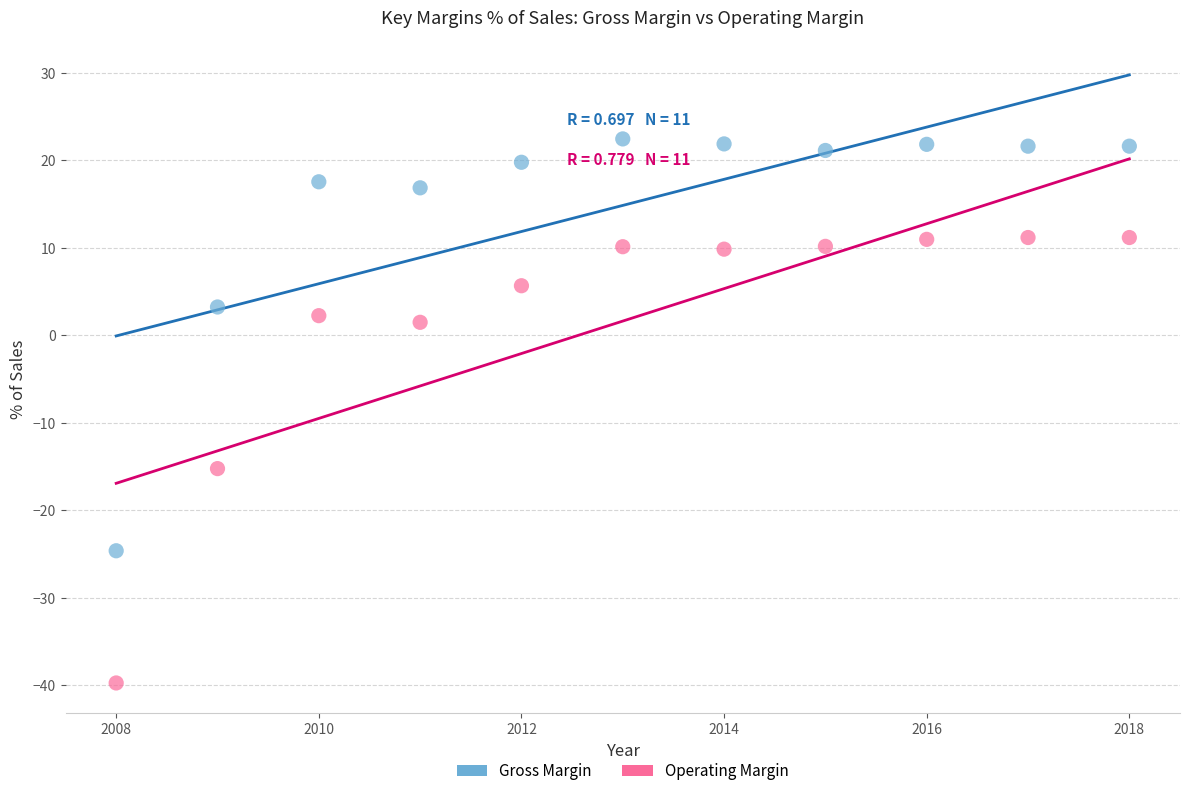

Across all data points, what is the range of X values (max minus min)?

10.0